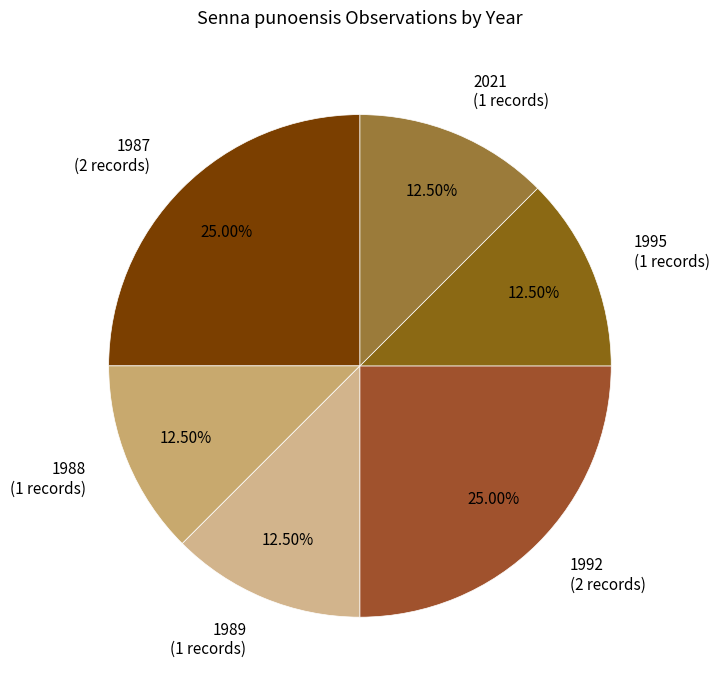

Does any single category account for the majority?

No